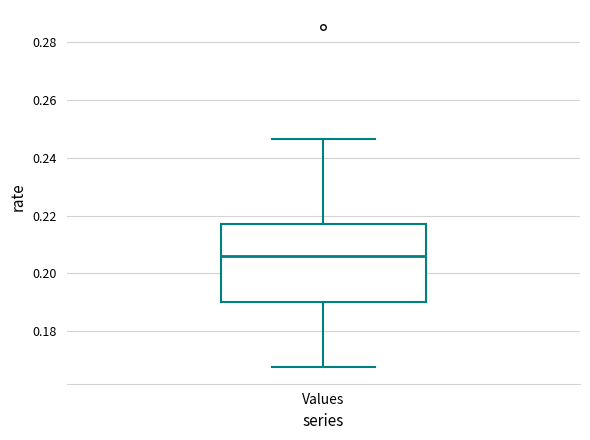

Where does the upper whisker of the box for Values end on the y-axis? The values are not printed on the chart, so give them approximately, as read against the axis.

0.246